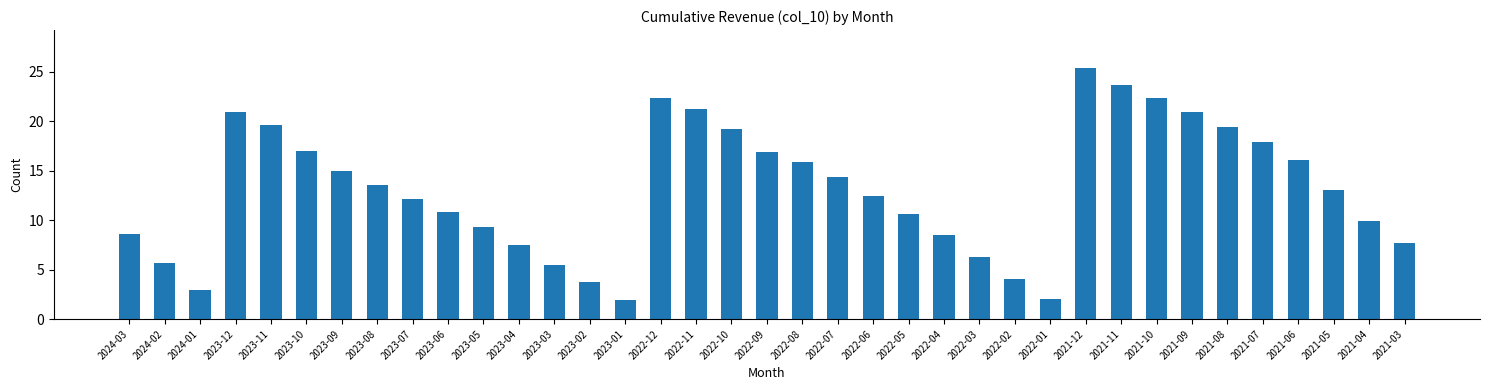

True or false: the data shows 17.9 at 2021-07.

True